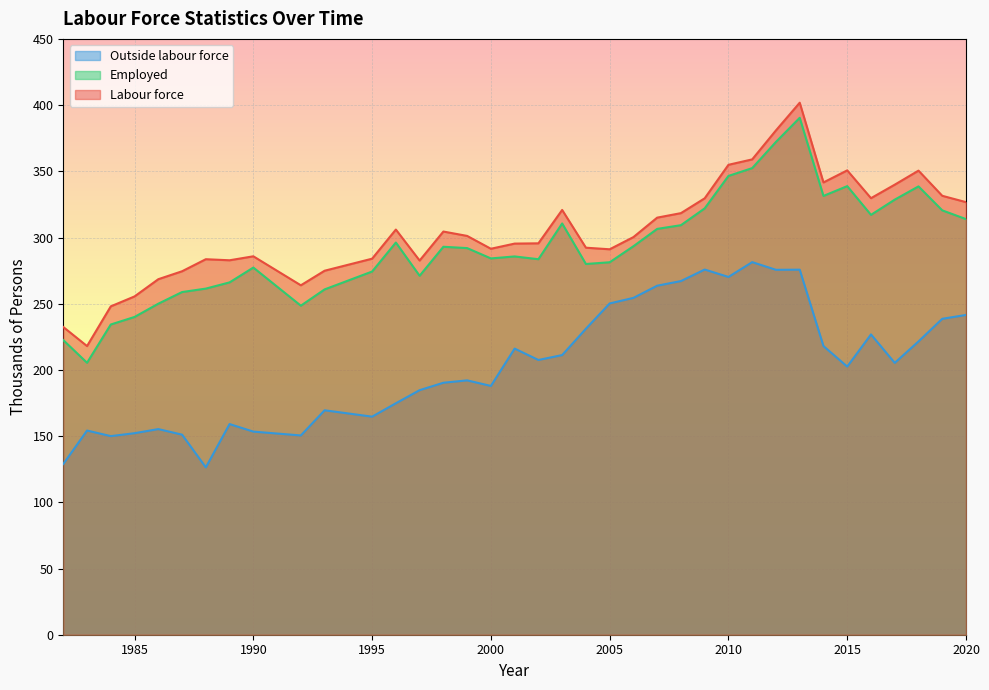

What is the value of the Outside labour force point at the 21st from the left?

231.1